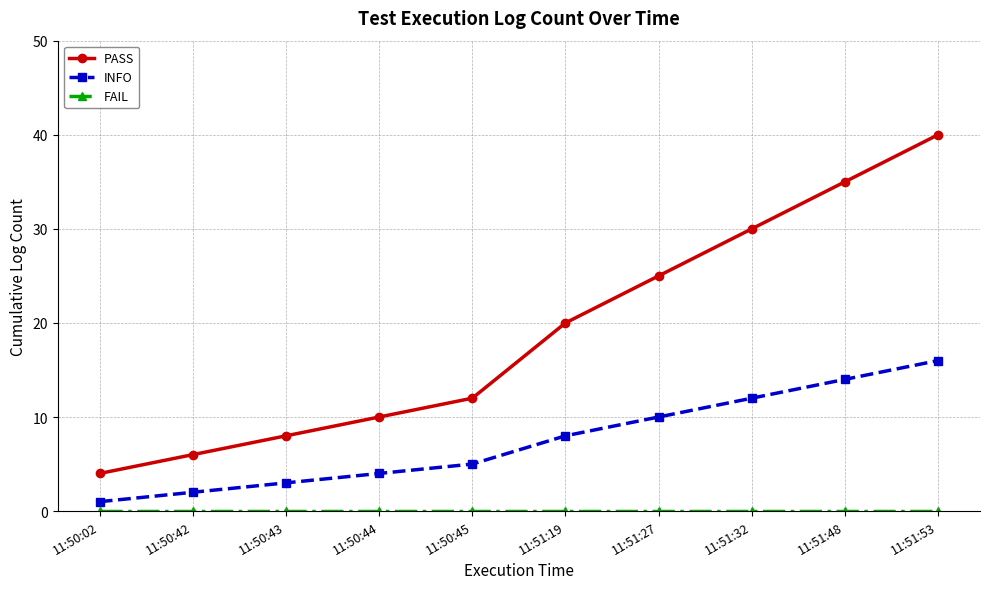

What is the difference between the second highest and second lowest values in the INFO series?

12